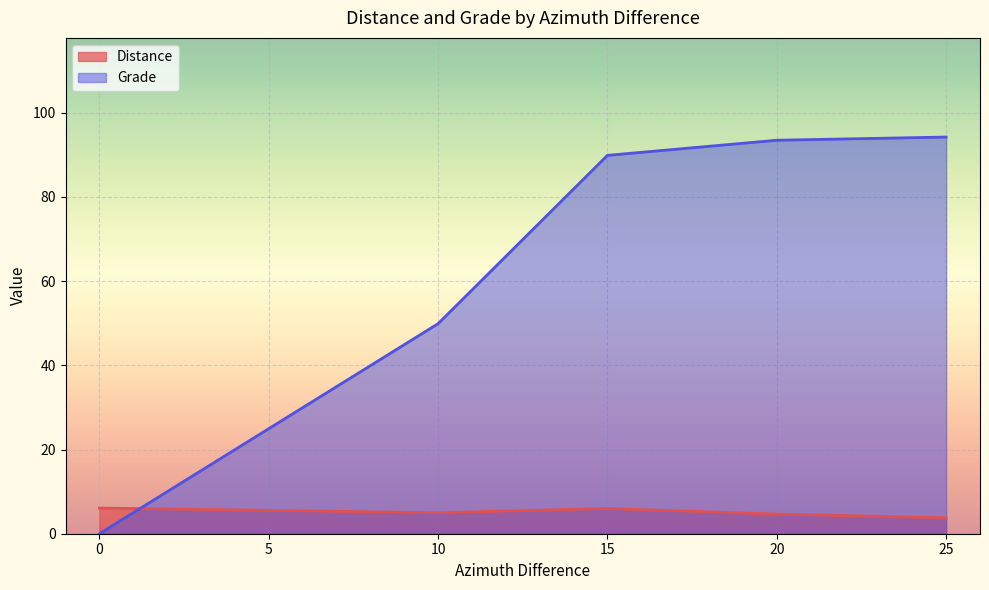

At 25, list the series in order from largest to smallest.

Grade, Distance